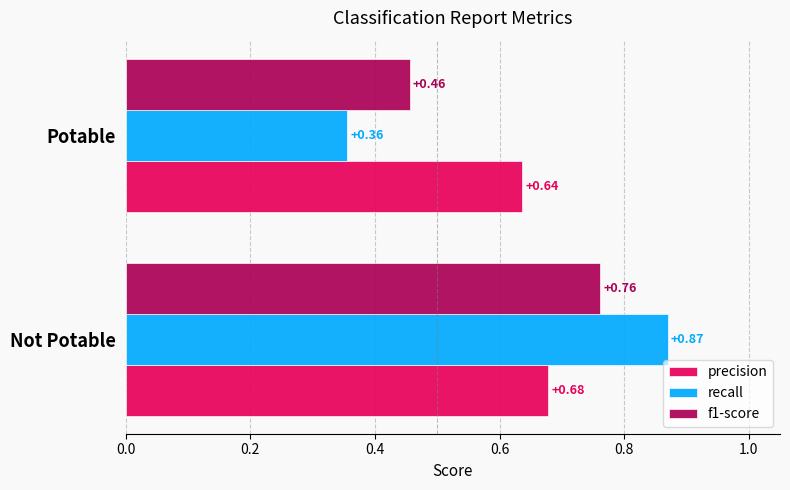

Where is precision nearest to the value 0?

Potable